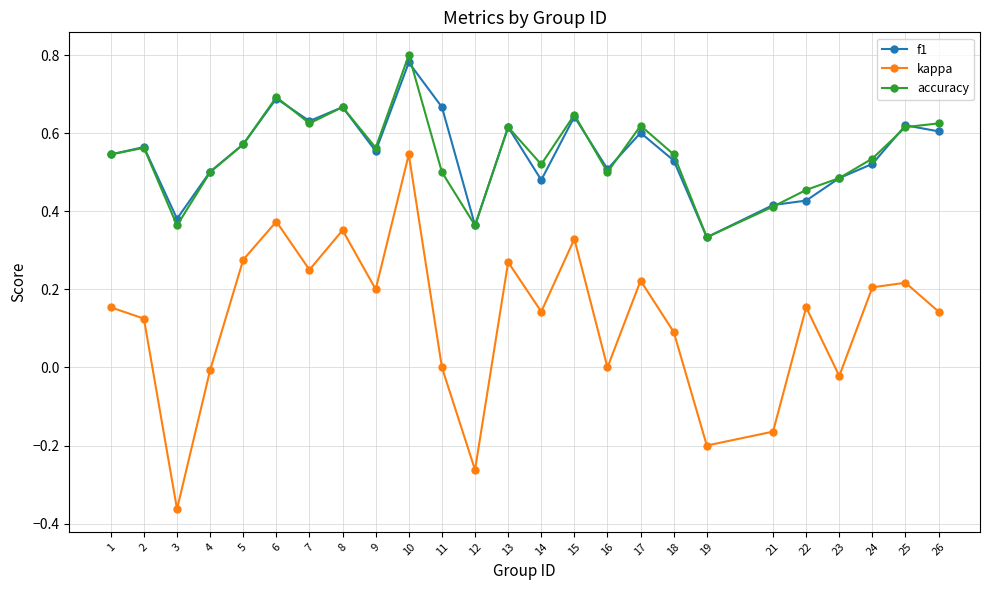

In kappa, how many points are lower than both neighbors (excluding endpoints)?

8